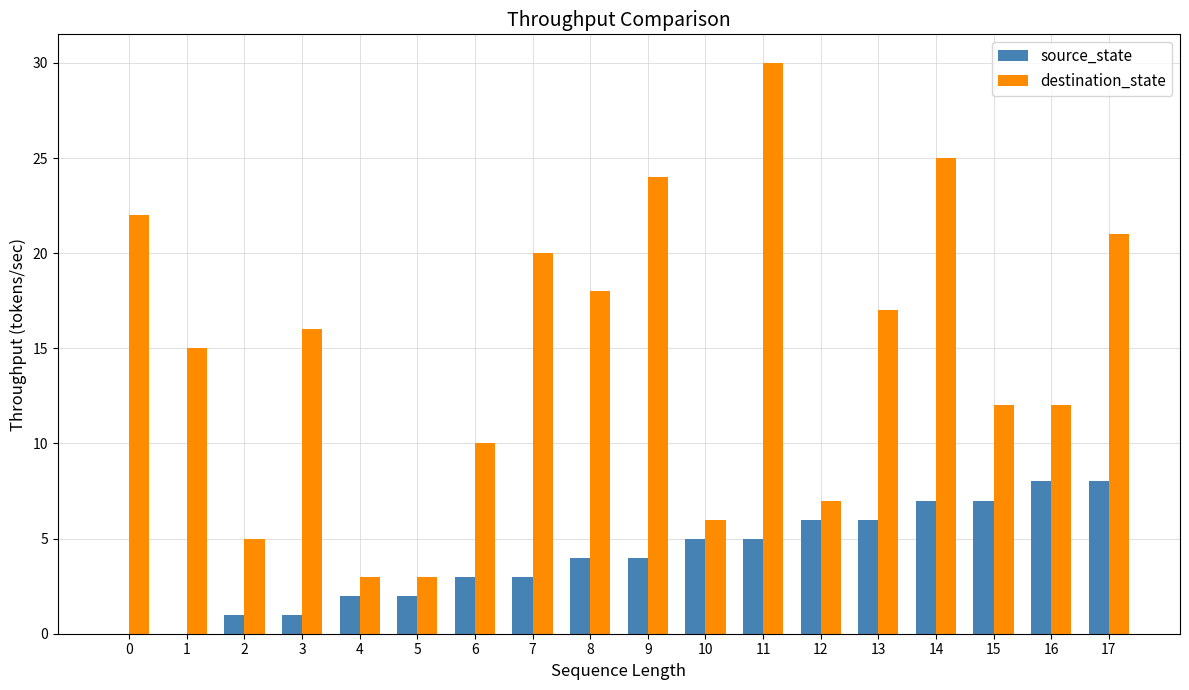

The source_state series shows 4 at 8. True or false?

True